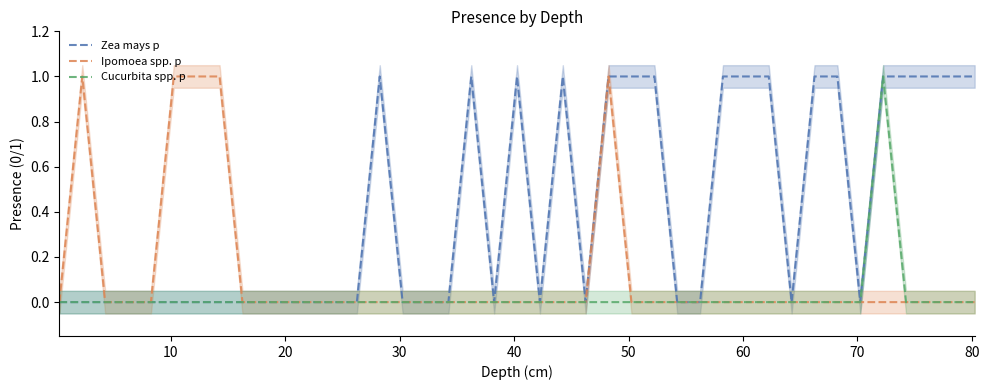

Rank the series by their average value, from highest to lowest.

Zea mays p, Ipomoea spp. p, Cucurbita spp. p